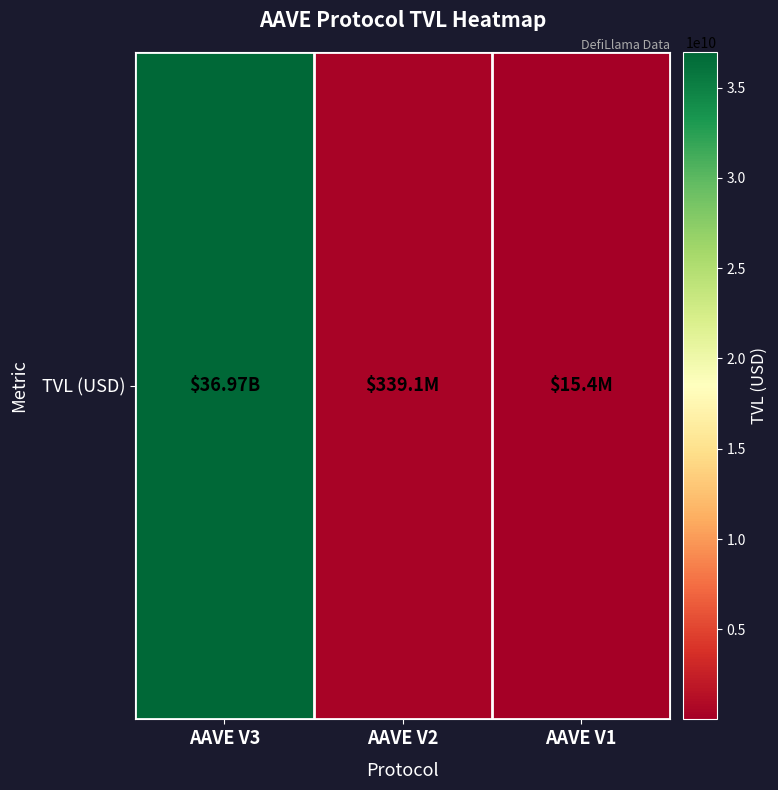

Reading right to left, extract all data points from this chart.

AAVE V1=15363905.3	AAVE V2=339096772.0	AAVE V3=36972584691.8